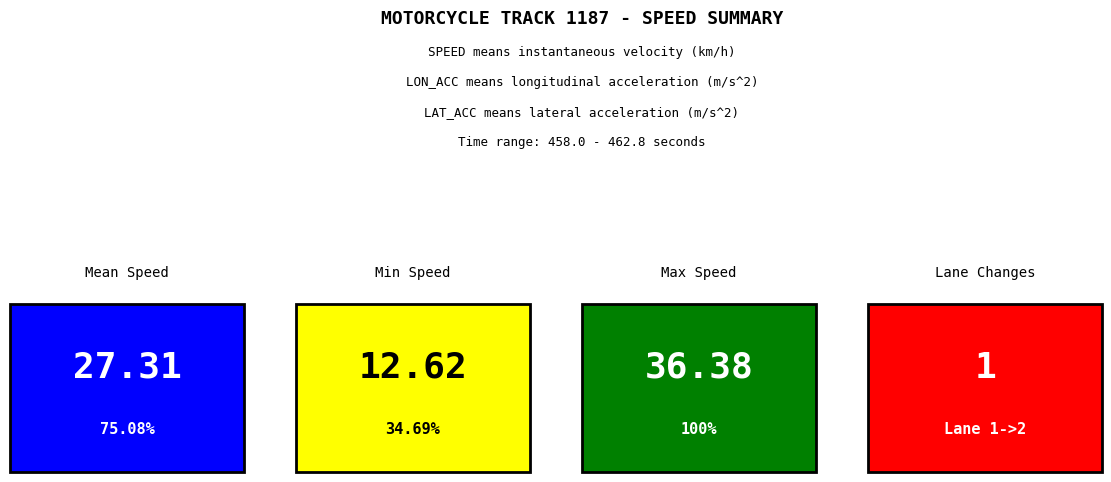

Is it true that speed equals 16.4 at 1371?

True